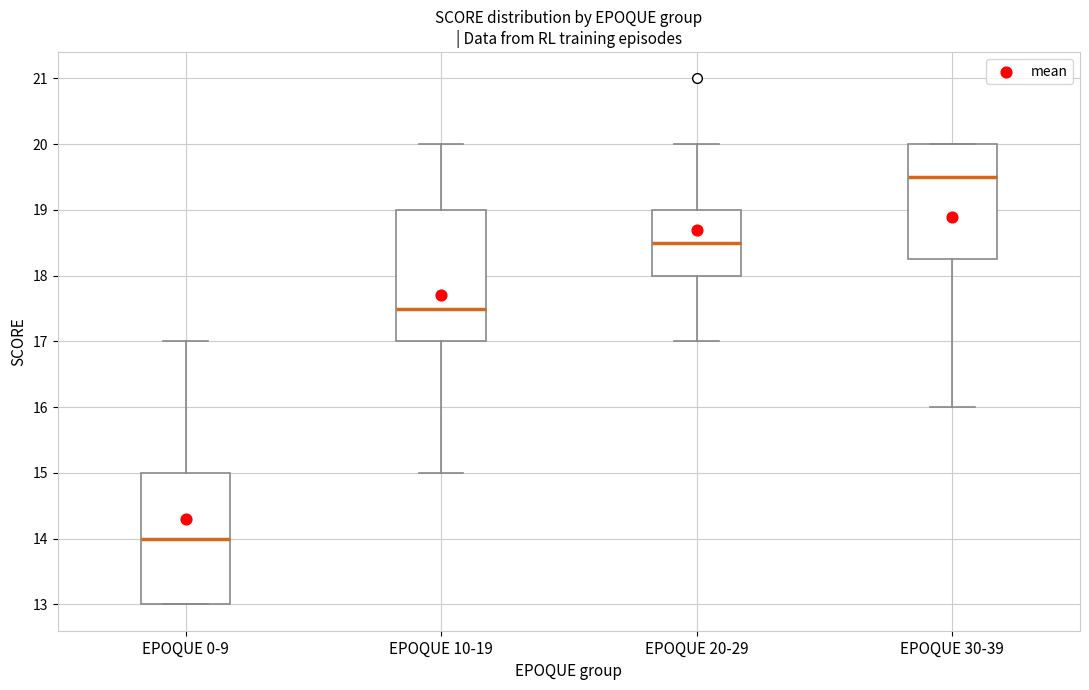

Where does the upper whisker of the box for EPOQUE 20-29 end on the y-axis? The values are not printed on the chart, so give them approximately, as read against the axis.

20.0